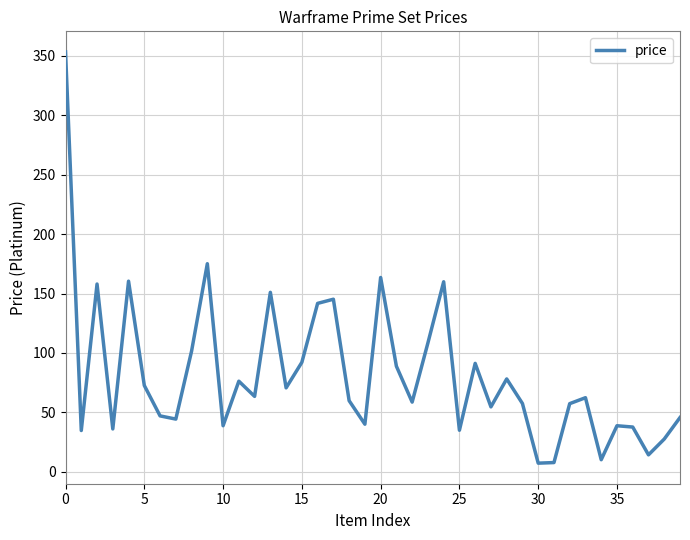

What is the maximum value shown in the chart?

353.4